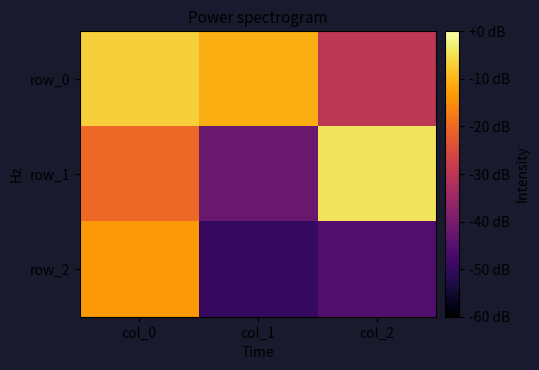

Between col_2 and col_1, which is larger?

col_1